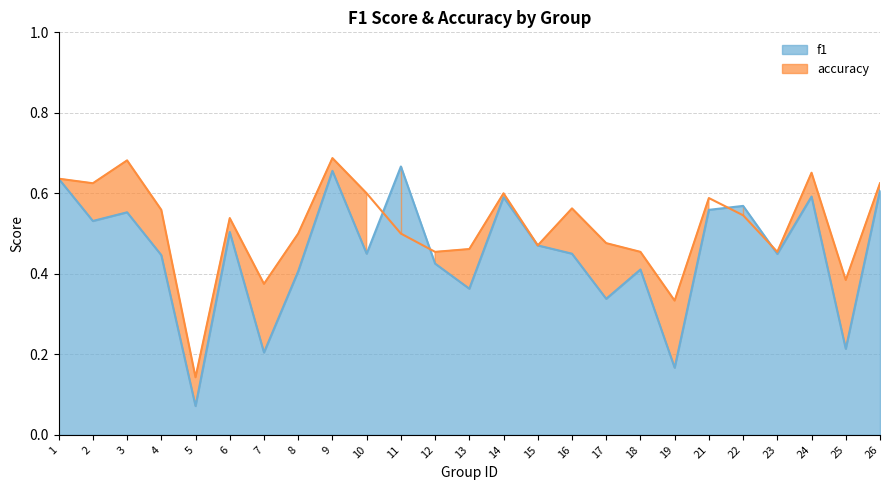

What is the maximum value for accuracy?

0.7